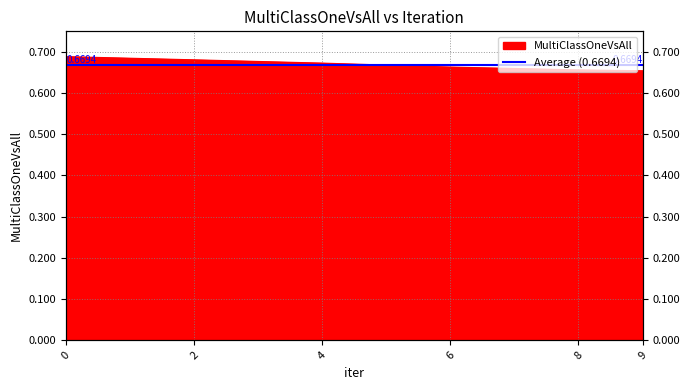

How many lines are shown in the chart?

1